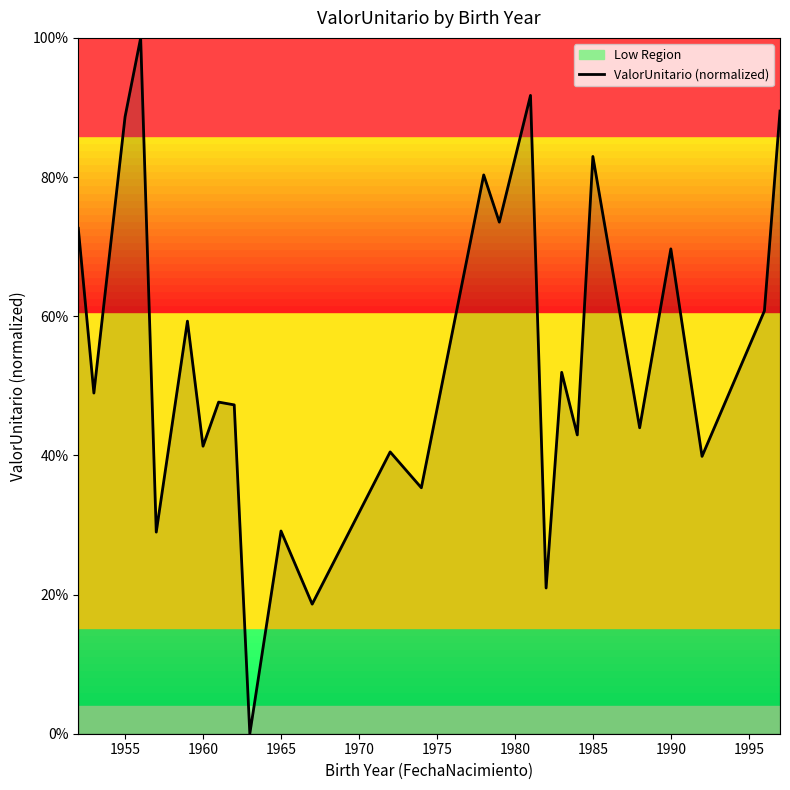

Does the chart have visible grid lines?

No